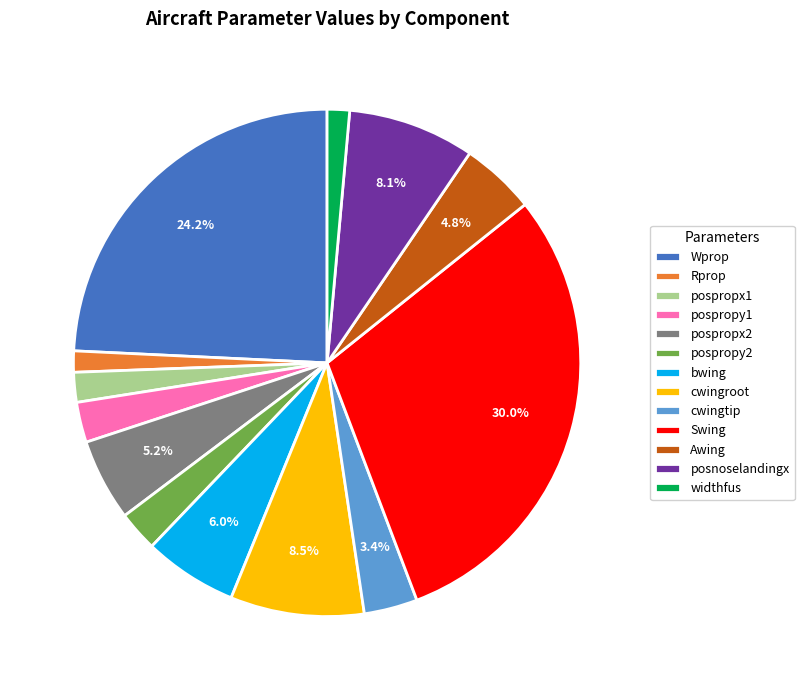

Count the number of slices in the pie.

13